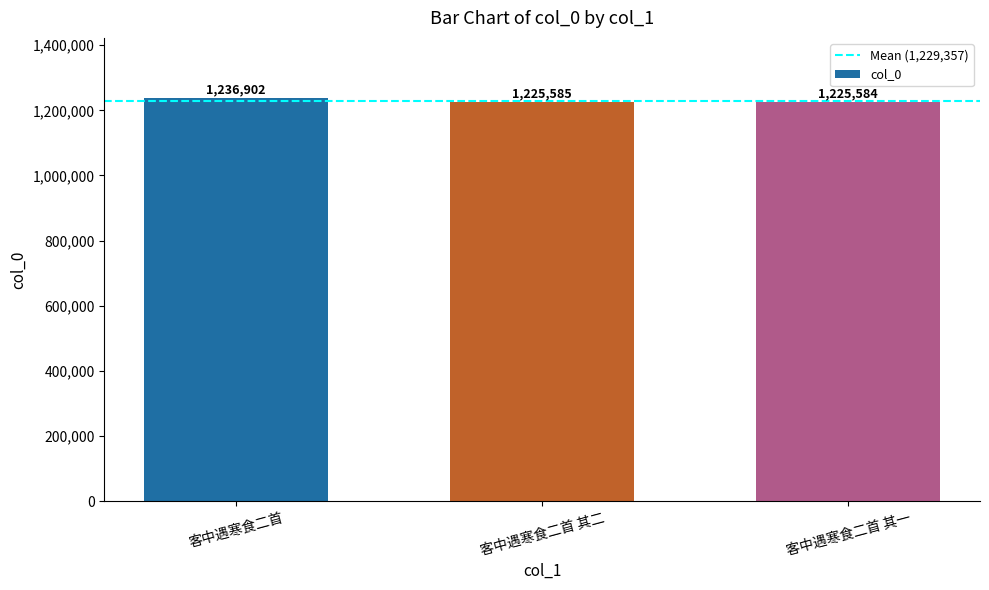

What is the label of the 2nd bar from the right?

客中遇寒食二首 其二